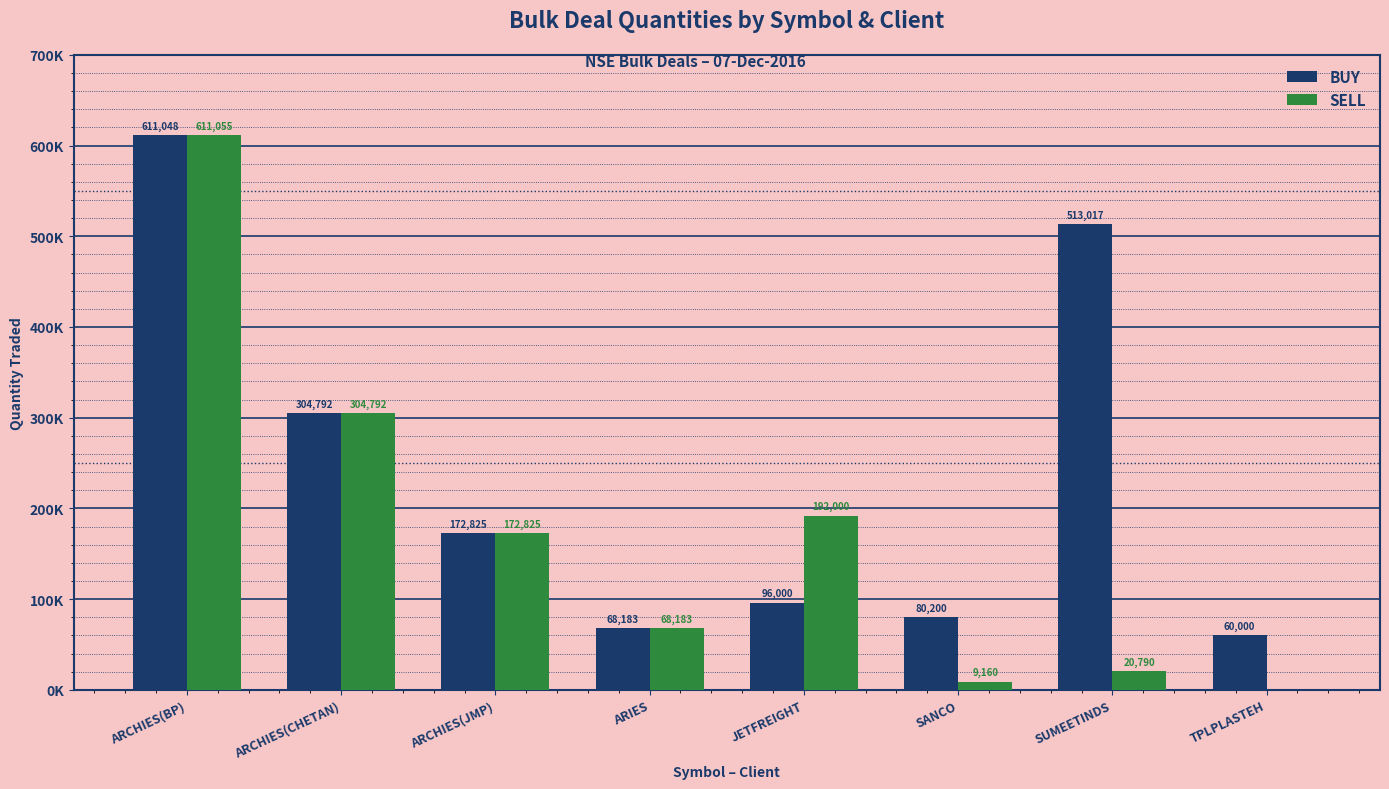

Is the value of BUY at JETFREIGHT greater than the value of SELL at JETFREIGHT?

No